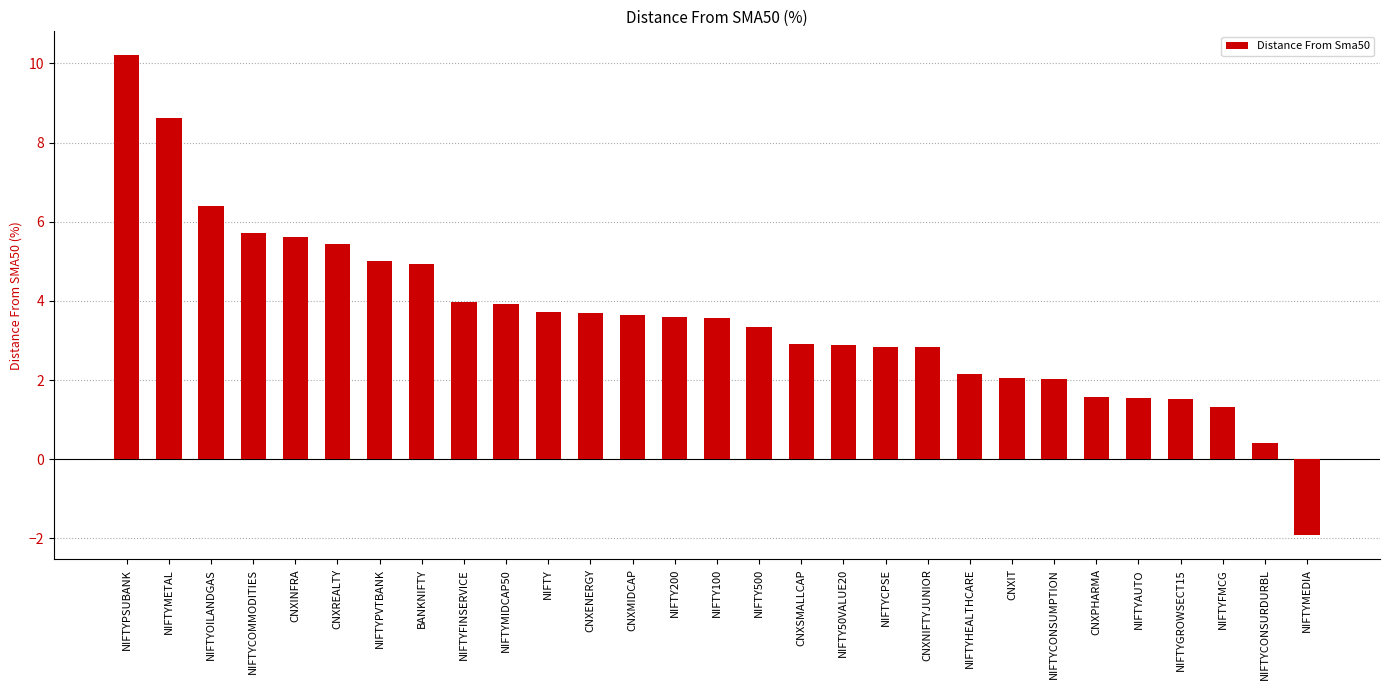

What is the average value?

3.6